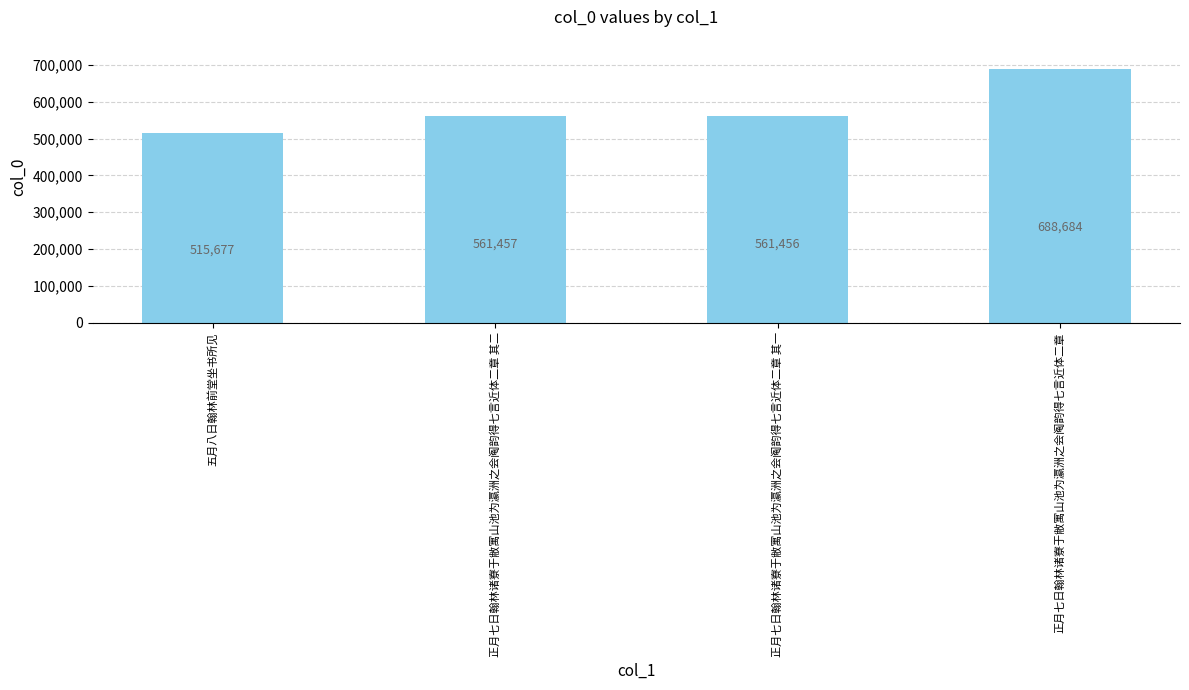

List the labels in order of value, largest first.

正月七日翰林诸寮于敝寓山池为瀛洲之会阄韵得七言近体二章, 正月七日翰林诸寮于敝寓山池为瀛洲之会阄韵得七言近体二章 其二, 正月七日翰林诸寮于敝寓山池为瀛洲之会阄韵得七言近体二章 其一, 五月八日翰林前堂坐书所见